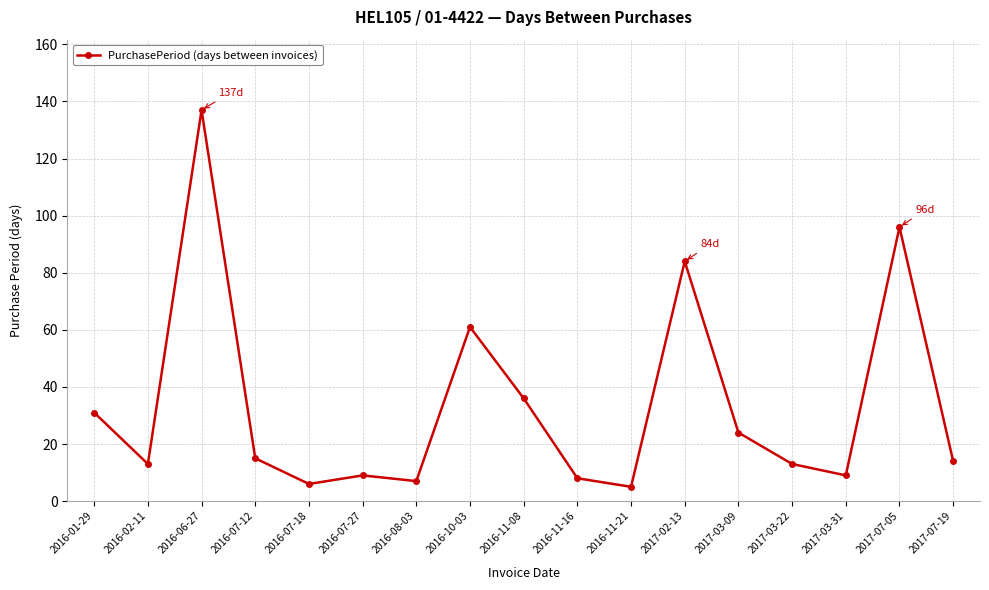

Is it true that the value at 2016-10-03 is 61?

True